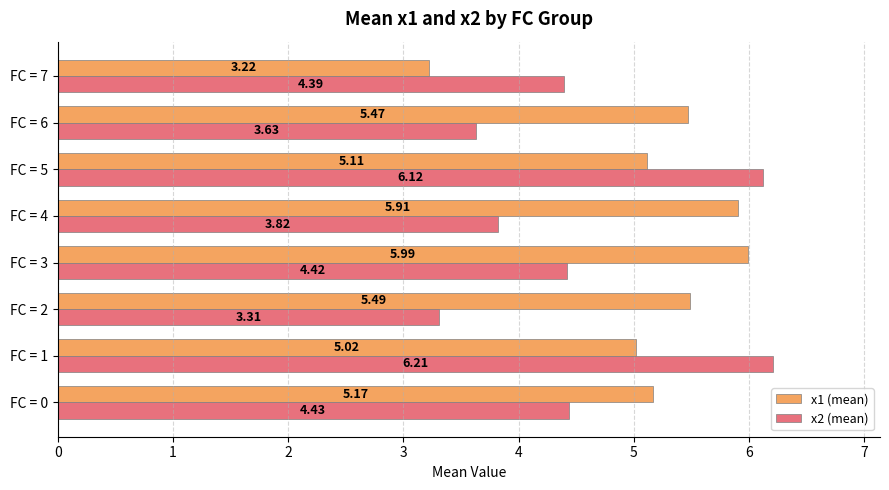

Rank the categories by x2 (mean) value from highest to lowest.

FC = 1, FC = 5, FC = 0, FC = 3, FC = 7, FC = 4, FC = 6, FC = 2